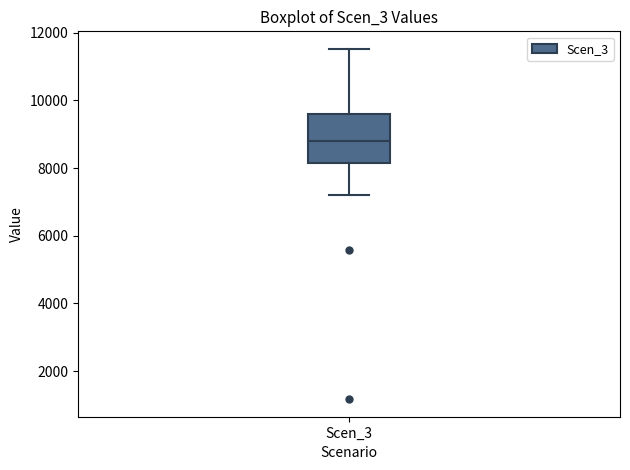

Read this box plot against the y-axis: the position of the median line, the range covered by the box, and the ends of both whiskers. The values are not printed on the chart, so give them approximately, as read against the axis.

median 8800, box 8200 to 9600, whiskers 7200 to 11600